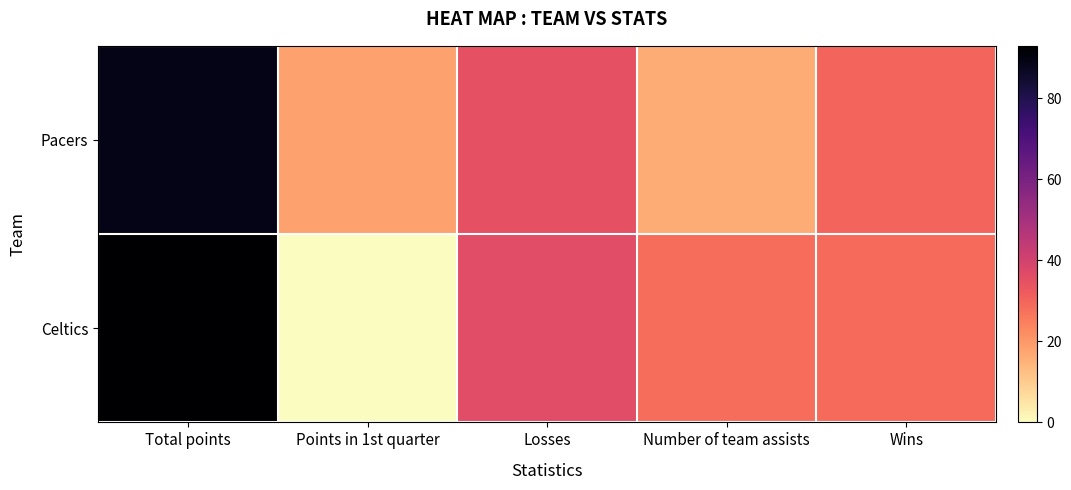

Which series has the largest range (max minus min)?

Celtics